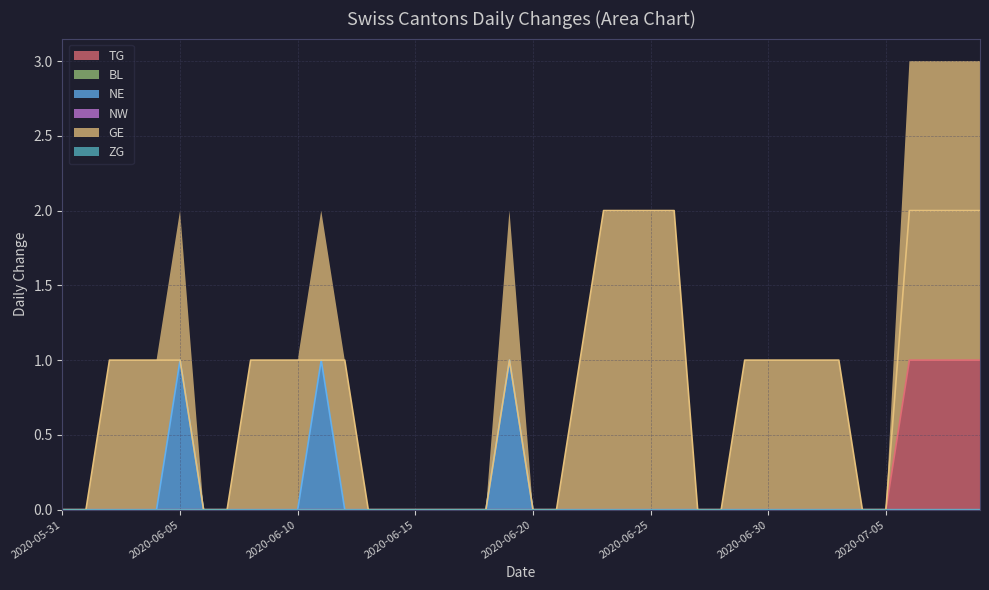

Is it true that TG equals 0 at 2020-06-05?

True